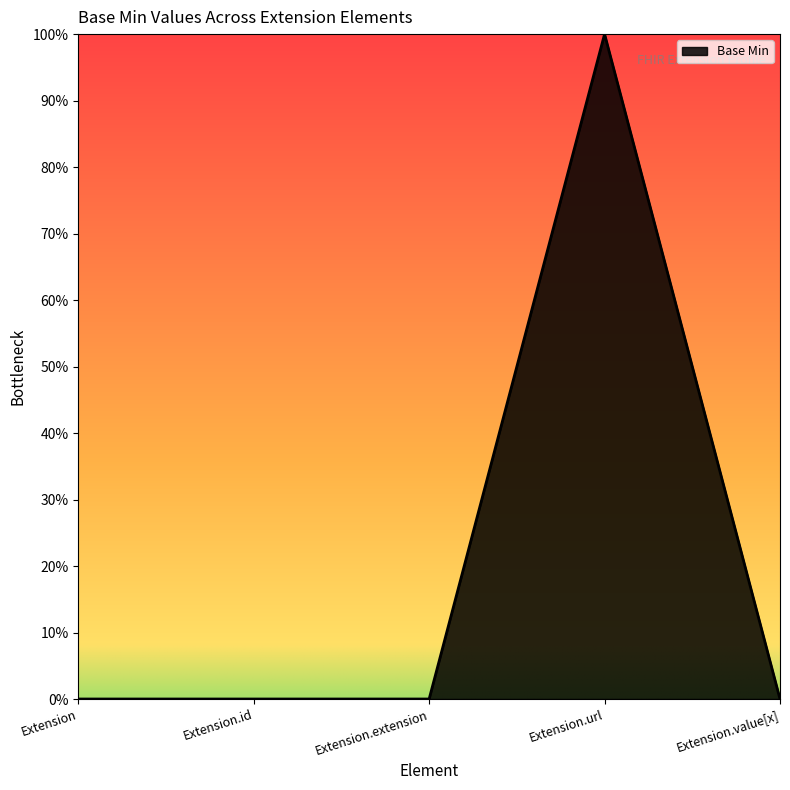

Does the chart have visible grid lines?

No